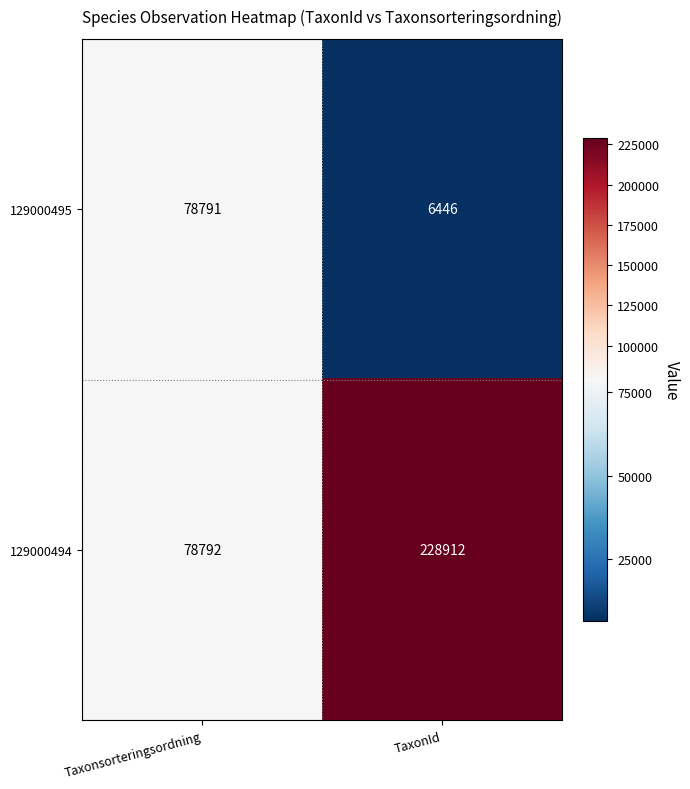

True or false: 129000494 has a value of 78792 at Taxonsorteringsordning.

True